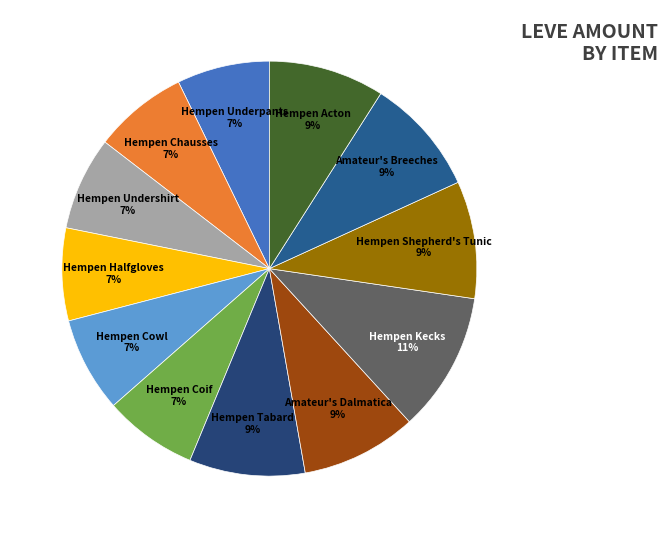

How many segments does this pie chart have?

12